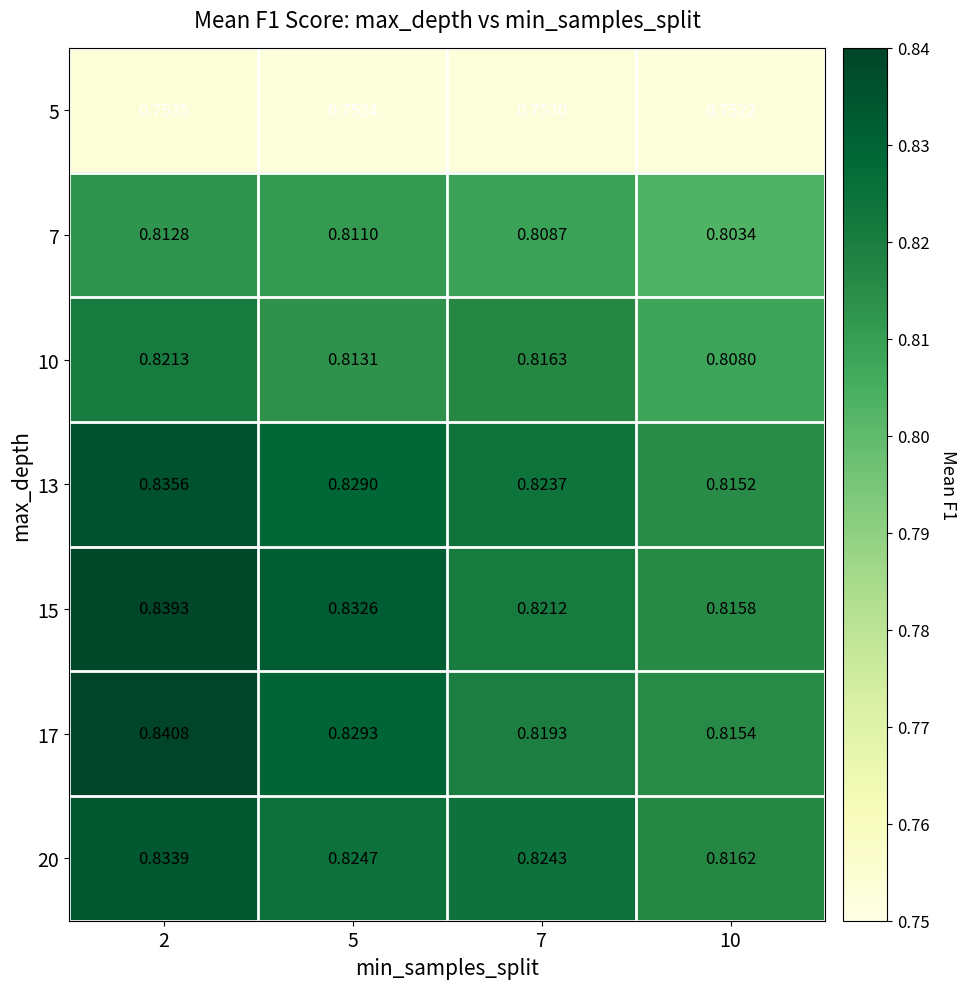

Count the number of categories in the chart.

4